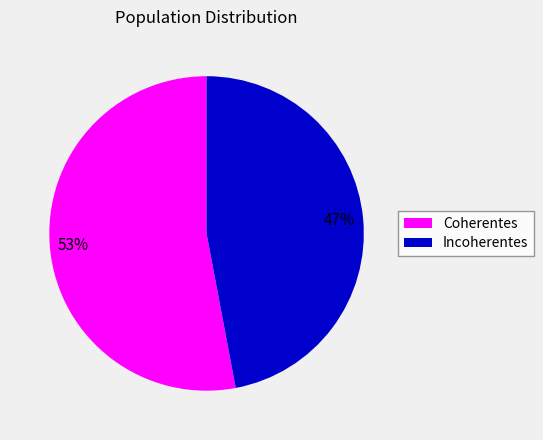

Do Incoherentes and Coherentes together represent more than half of the pie?

Yes